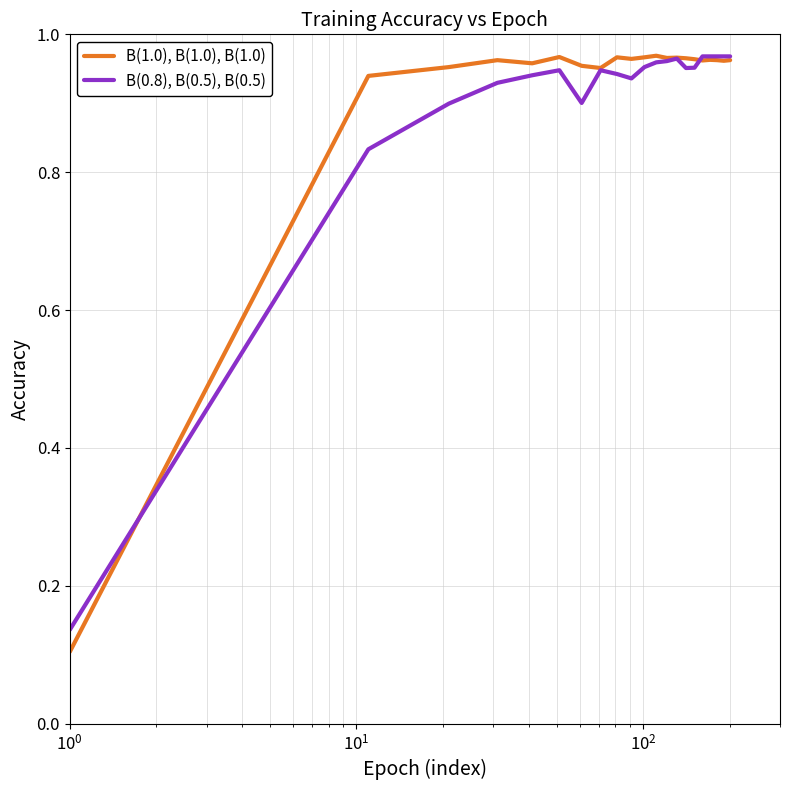

Rank the series by their maximum value, from highest to lowest.

B(1.0), B(1.0), B(1.0), B(0.8), B(0.5), B(0.5)